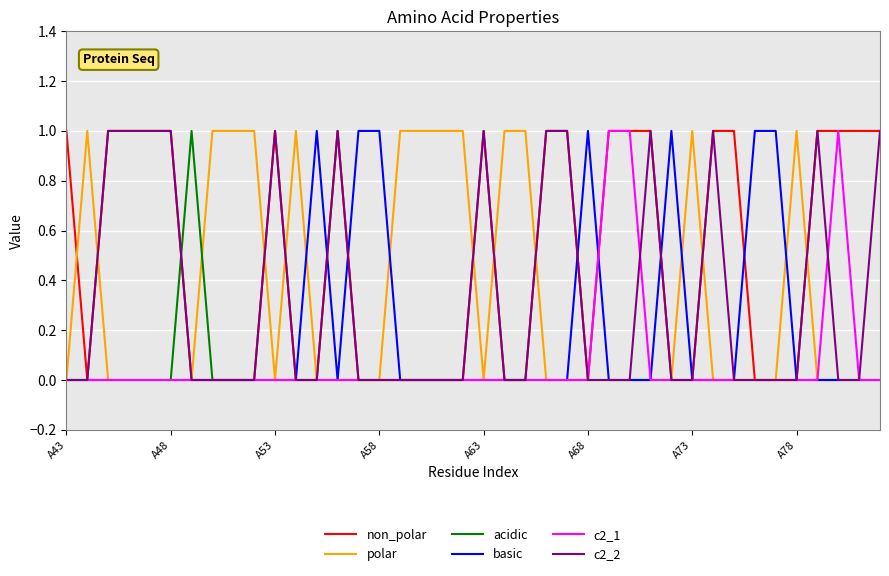

The acidic series shows 0 at A63. True or false?

True